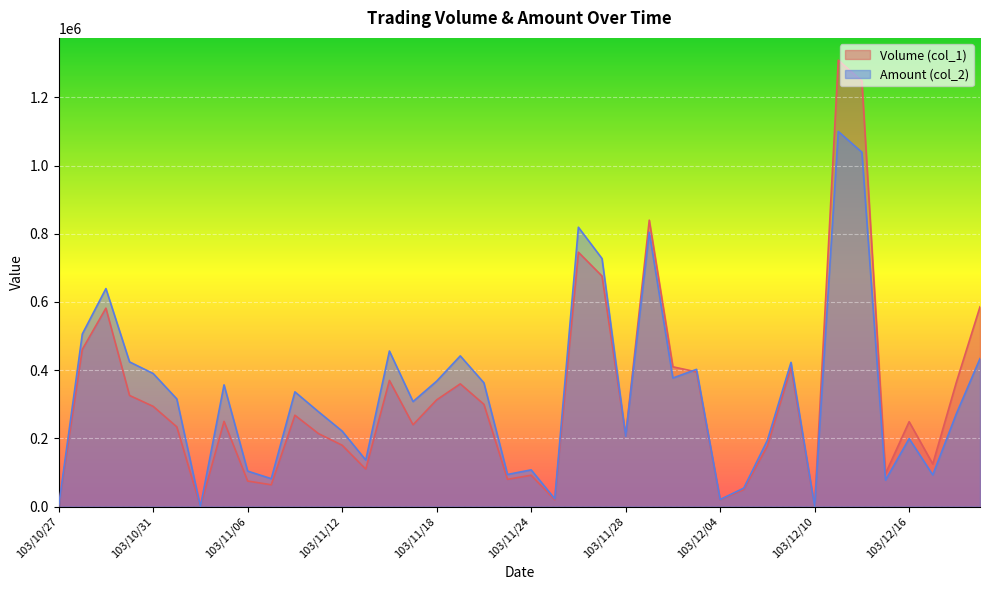

True or false: Volume (col_1) has a value of 833535 at 103/10/27.

False